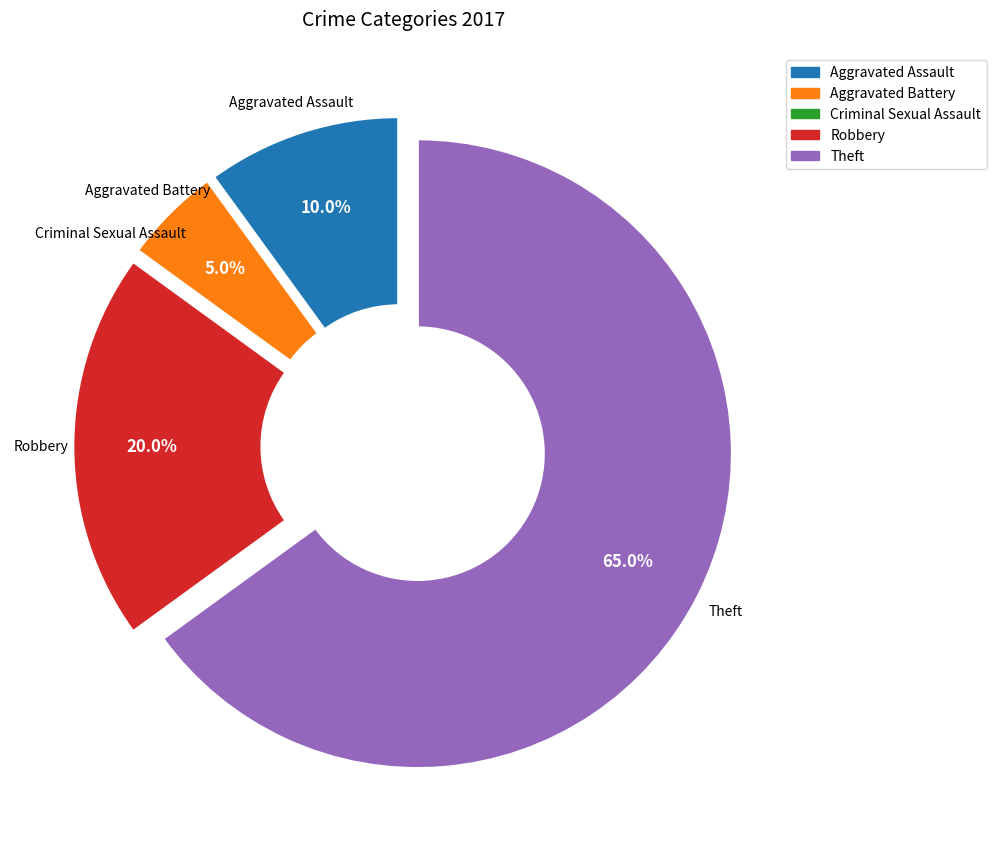

Is there a majority slice in this chart?

Yes